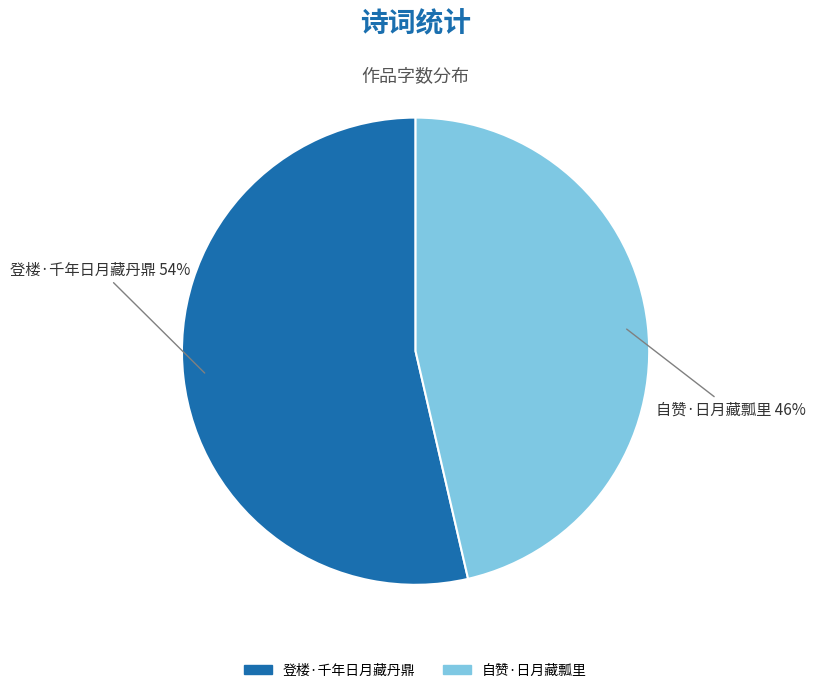

Count the number of slices in the pie.

2